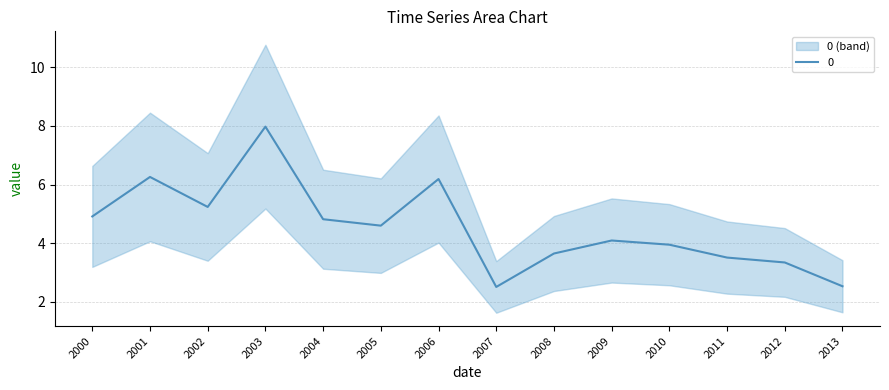

How many points are lower than both their immediate neighbors (excluding endpoints)?

3